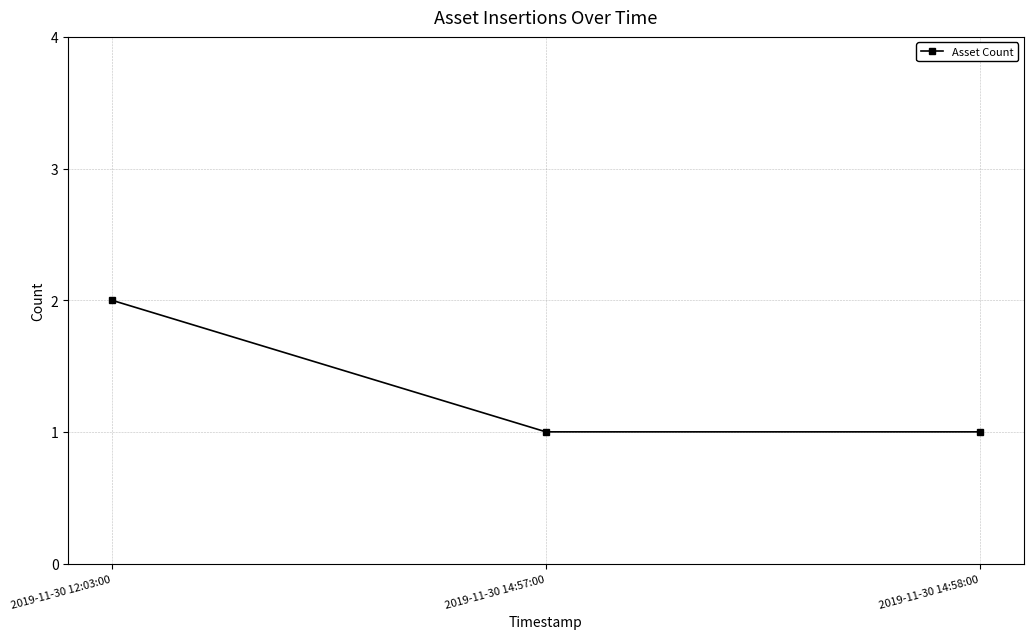

What is the sum of all values?

4